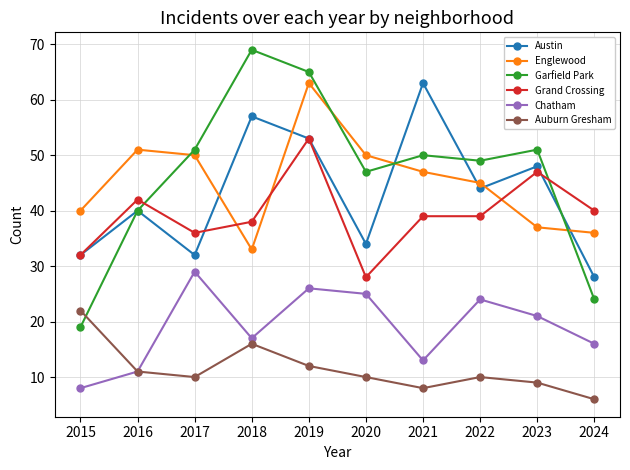

Is it true that Austin equals 13 at 2022?

False